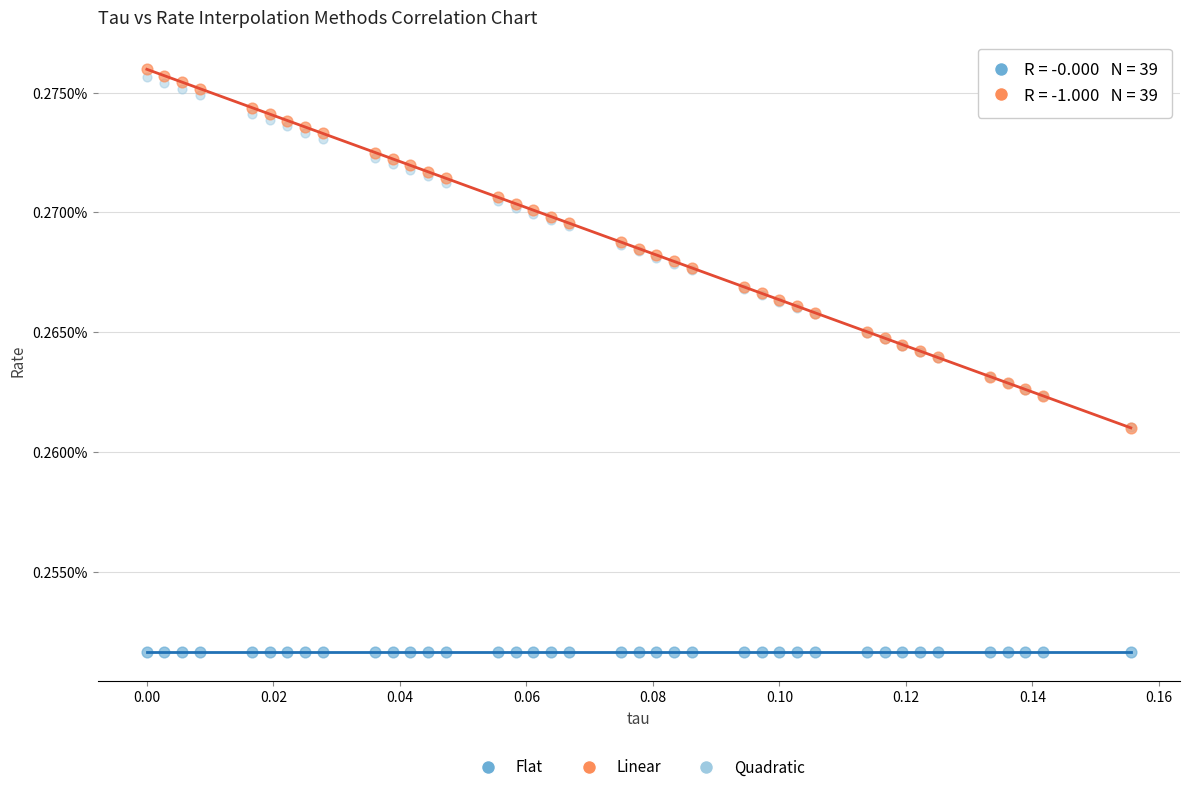

Which series contains the highest Y value?

Linear